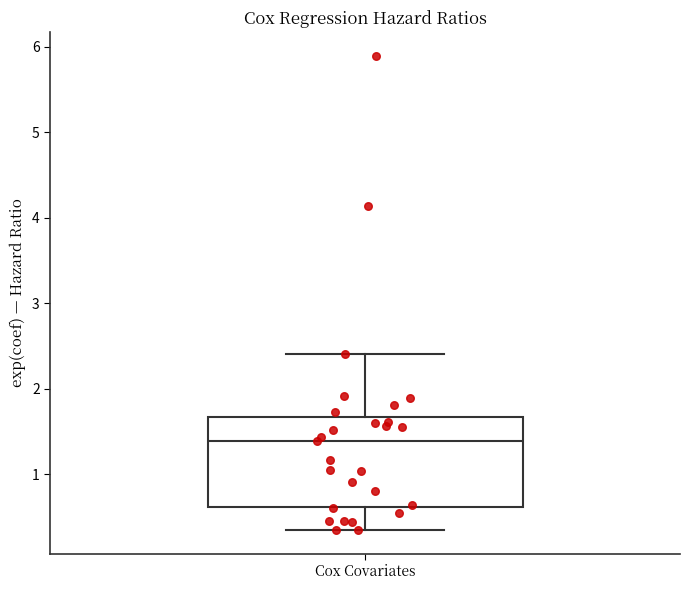

Transcribe this box plot: give where the median line is, the range the box spans, and where the two whiskers end, as read against the y-axis. The values are not printed on the chart, so give them approximately, as read against the axis.

median 1.4, box 0.6 to 1.7, whiskers 0.3 to 2.4